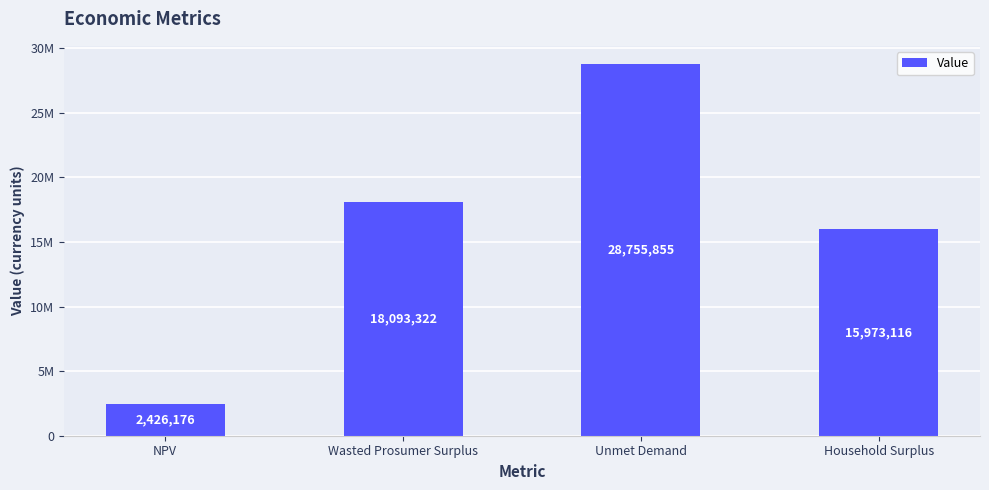

Are the bars horizontal?

No